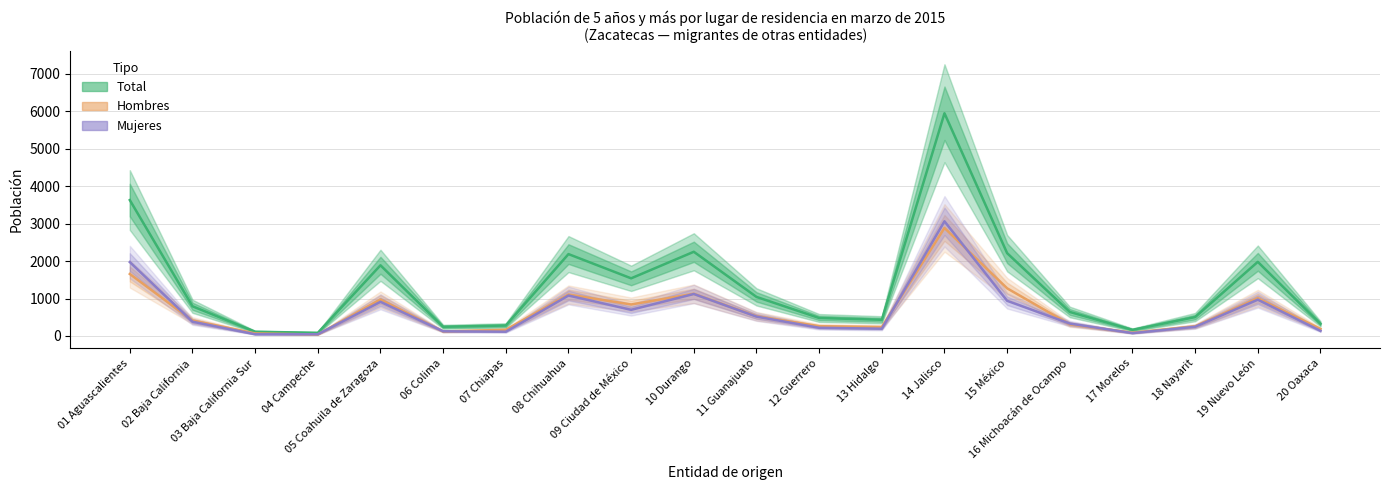

Is this an area chart (filled region under the line)?

No